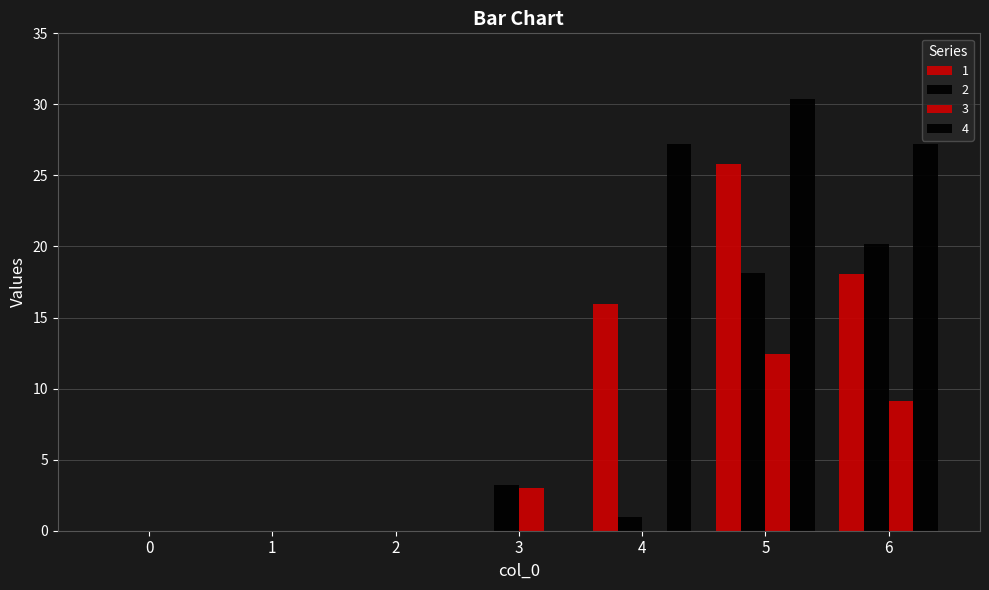

What is the maximum value for 1?

25.8